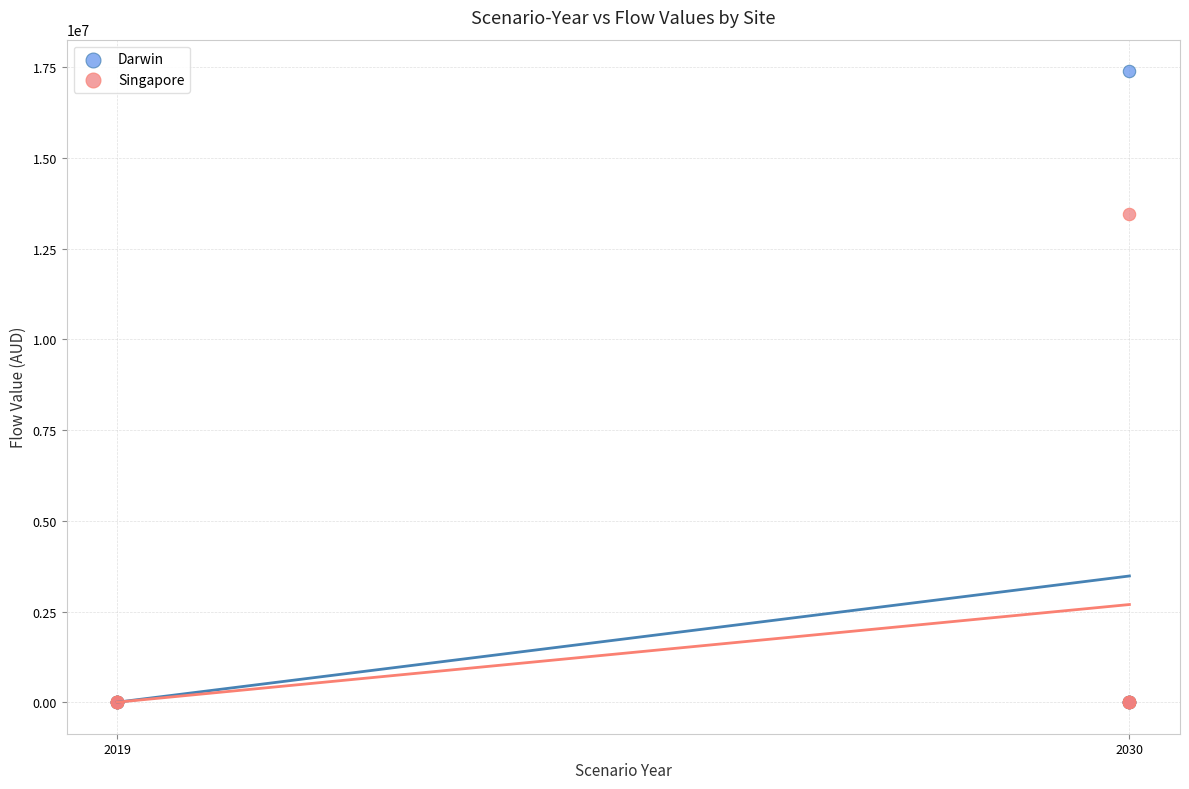

Which series reaches the maximum Y coordinate?

Darwin